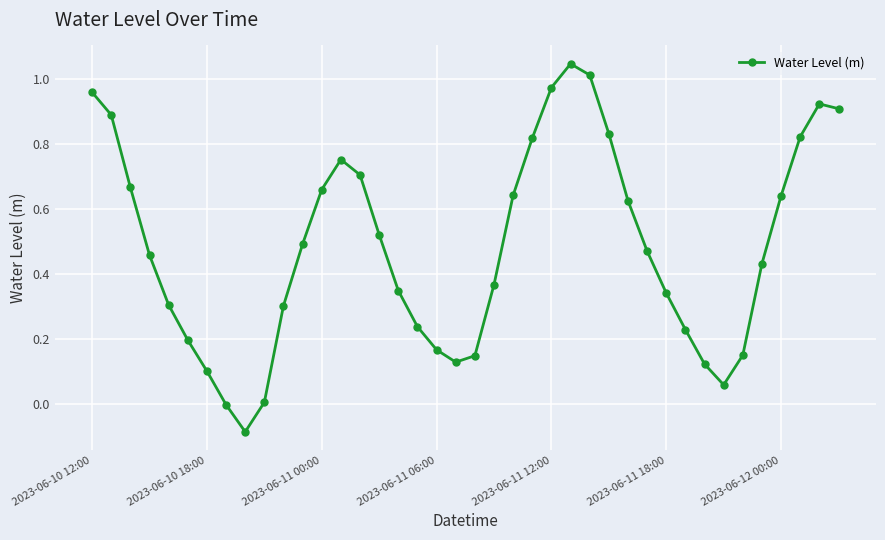

What is the sum of all values?

19.4